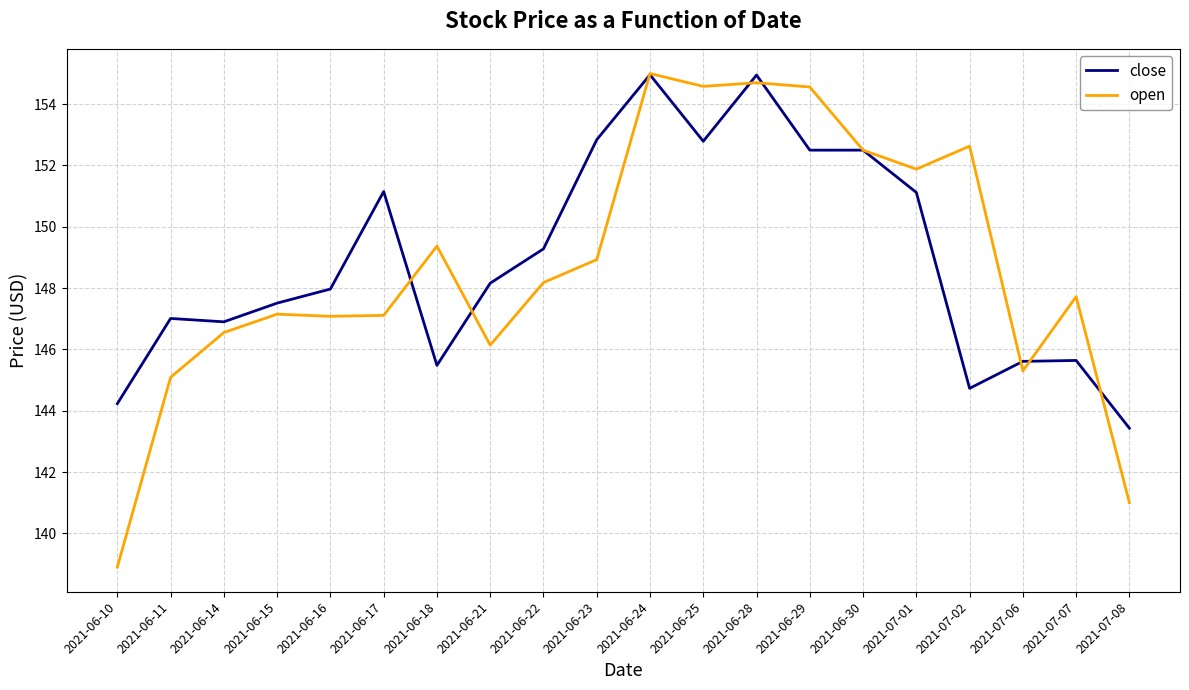

Which series has the widest spread of values?

open